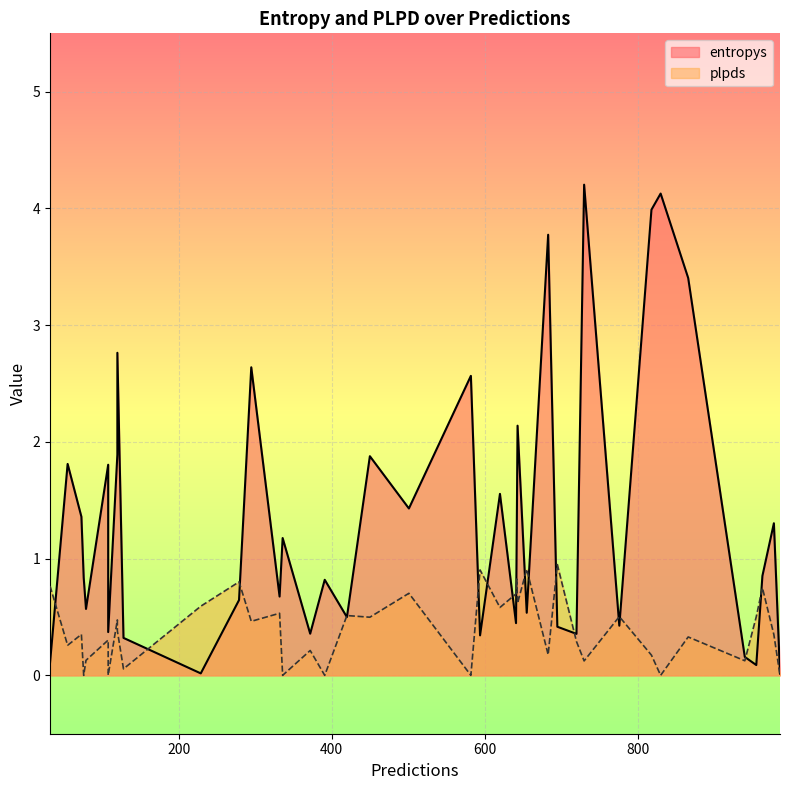

True or false: entropys and plpds cross at least once.

True